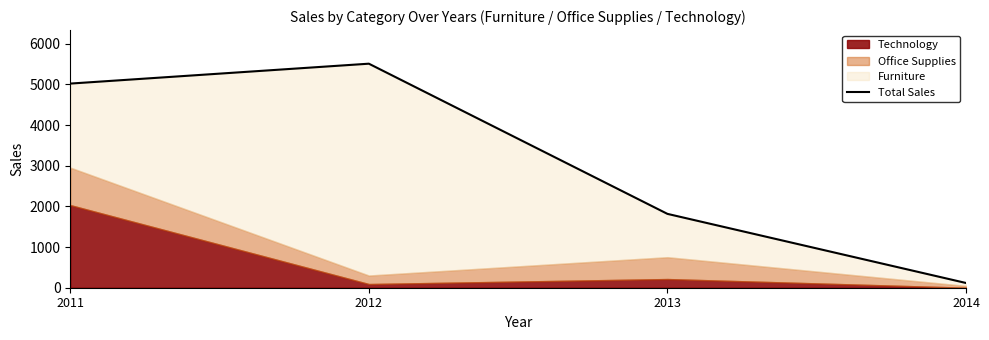

Read the value at 2011.

5020.9